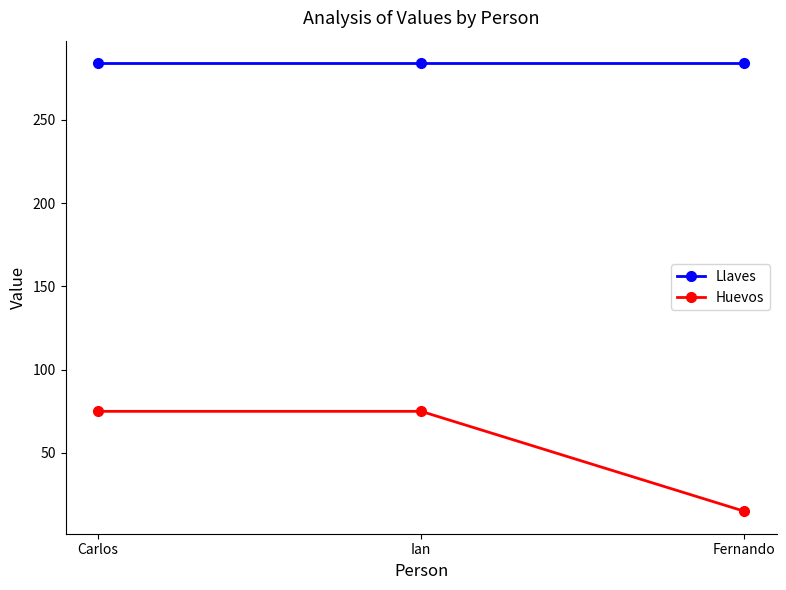

Reading left to right, transcribe all the data shown in this chart.

Llaves: Carlos=284	Ian=284	Fernando=284
Huevos: Carlos=75	Ian=75	Fernando=15